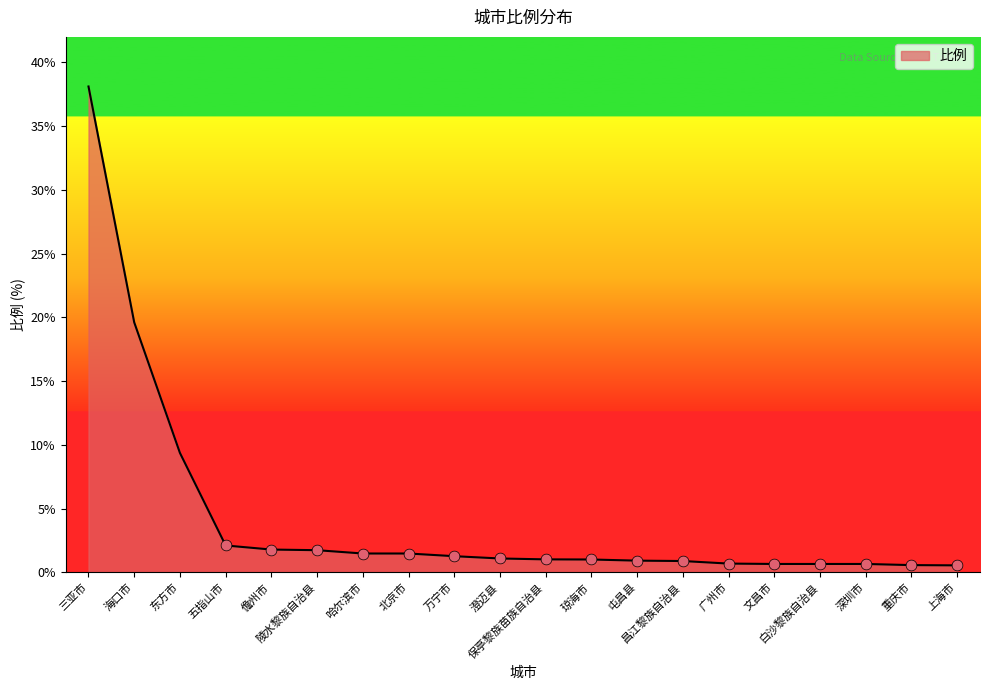

Approximately how many times larger is the value at 昌江黎族自治县 compared to 保亭黎族苗族自治县?

0.9